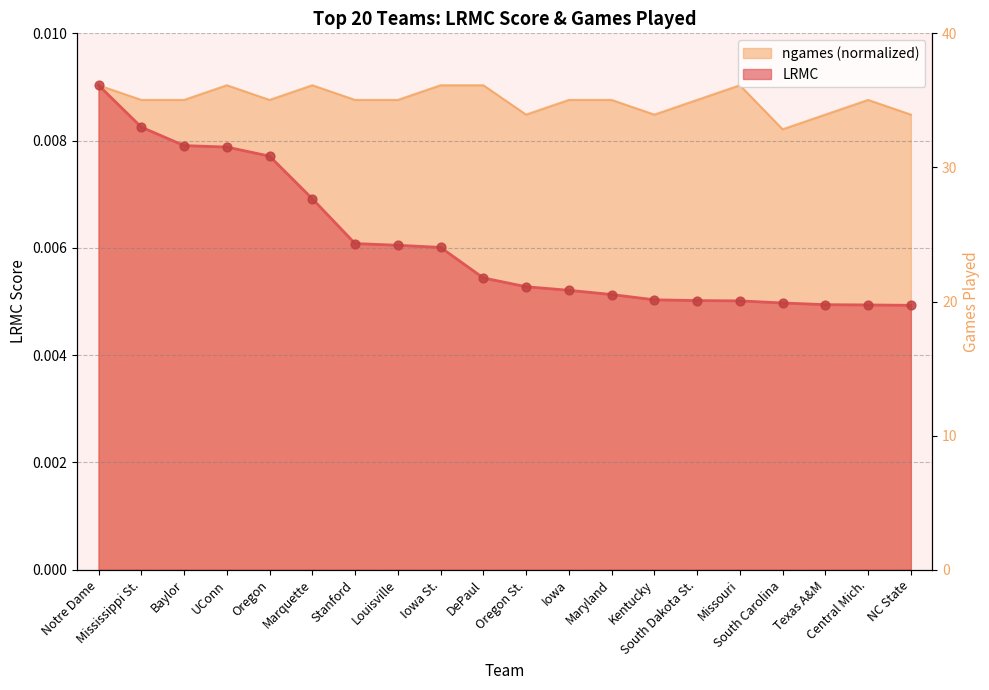

What are all the series names shown in the legend?

LRMC, ngames